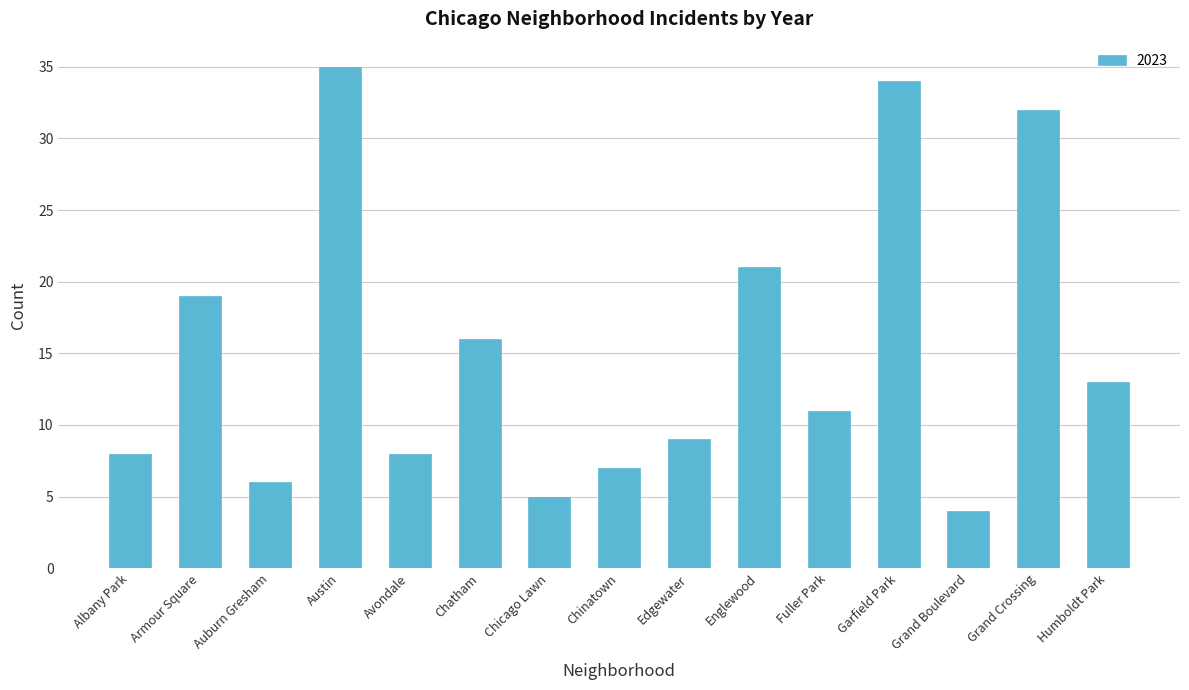

Reading left to right, extract all data points from this chart.

8	19	6	35	8	16	5	7	9	21	11	34	4	32	13